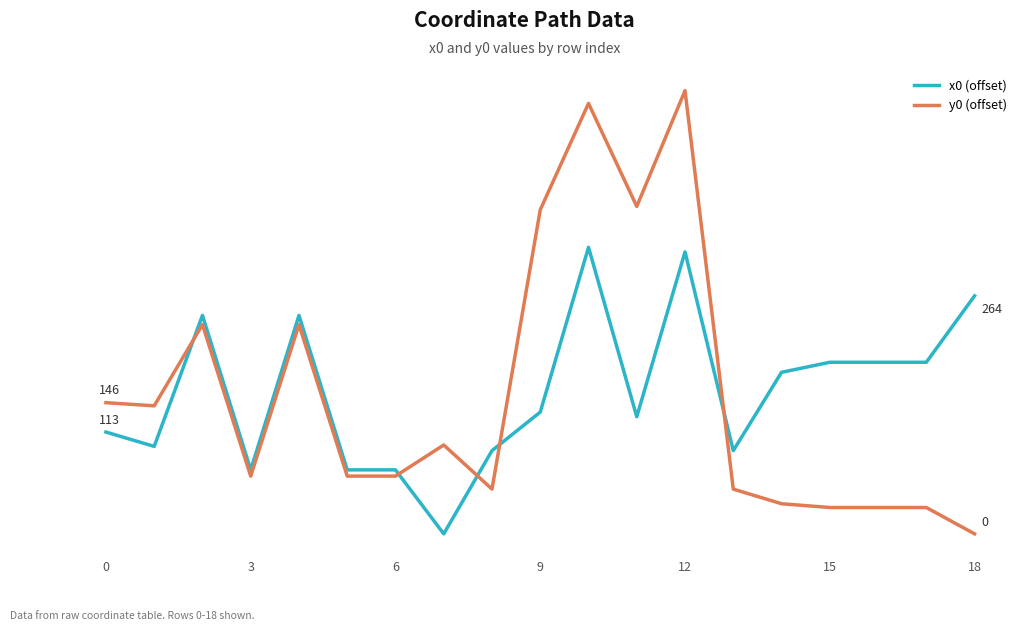

What are all the series names shown in the legend?

x0 (offset), y0 (offset)